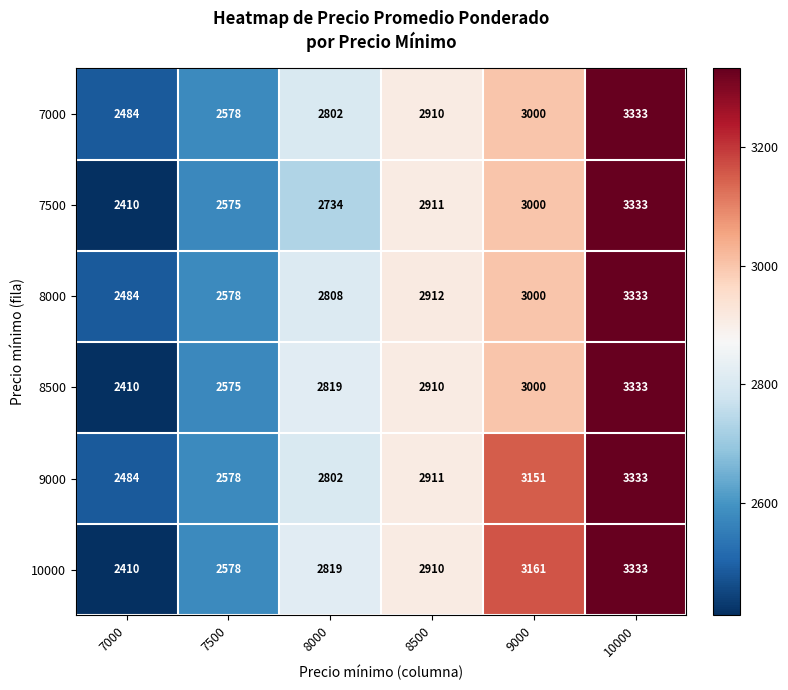

What is the sum of the 10000 values at 7500 and 8500?

5488